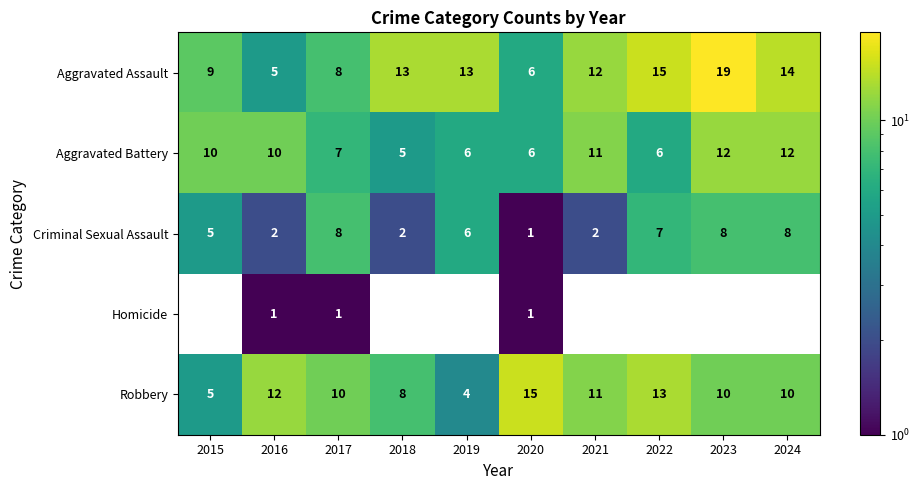

True or false: Robbery has a value of 10 at 2023.

True